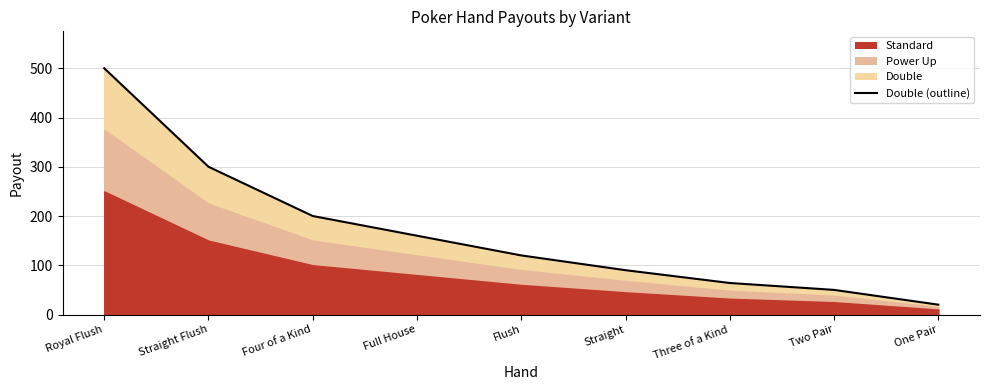

Reading right to left, what are all the values shown in this chart?

One Pair=20	Two Pair=50	Three of a Kind=64	Straight=90	Flush=120	Full House=160	Four of a Kind=200	Straight Flush=300	Royal Flush=500